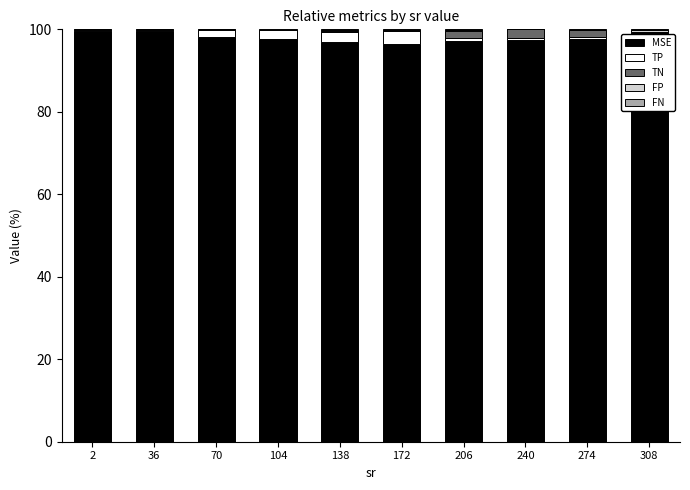

Is it true that MSE equals 174.4 at 308?

False